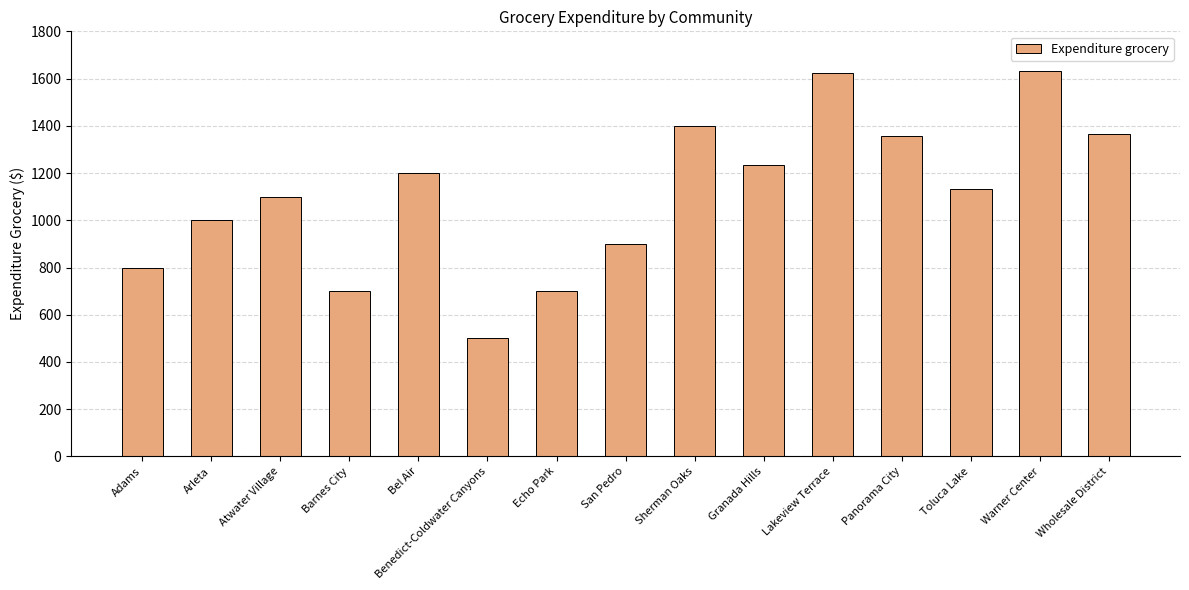

How many series are shown in this chart?

1